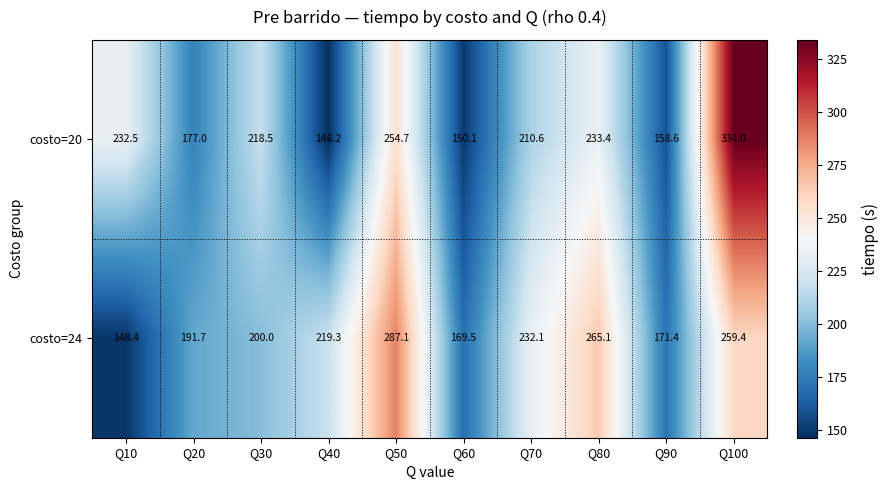

What is the difference between the costo=20 values at Q70 and Q90?

52.0